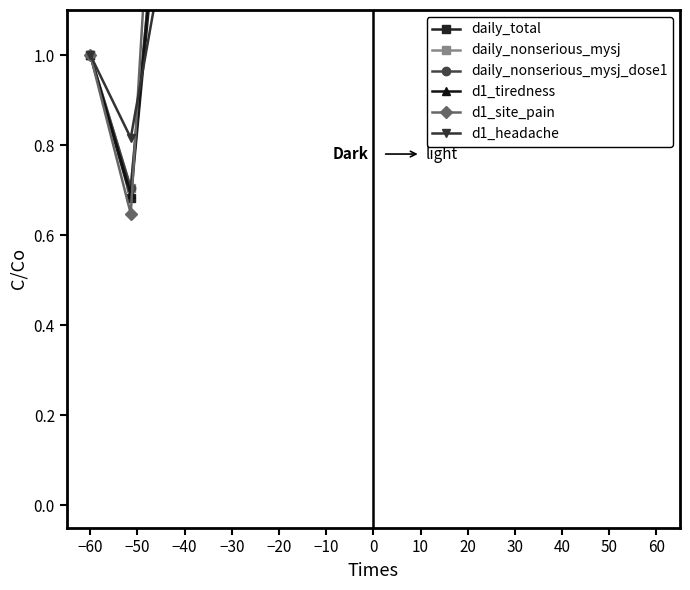

Between −70 and 40, which is larger?

40